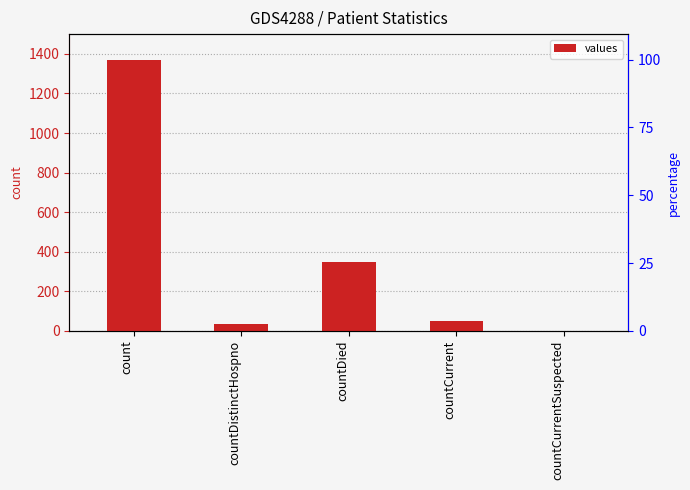

True or false: the data shows 1371 at count.

True